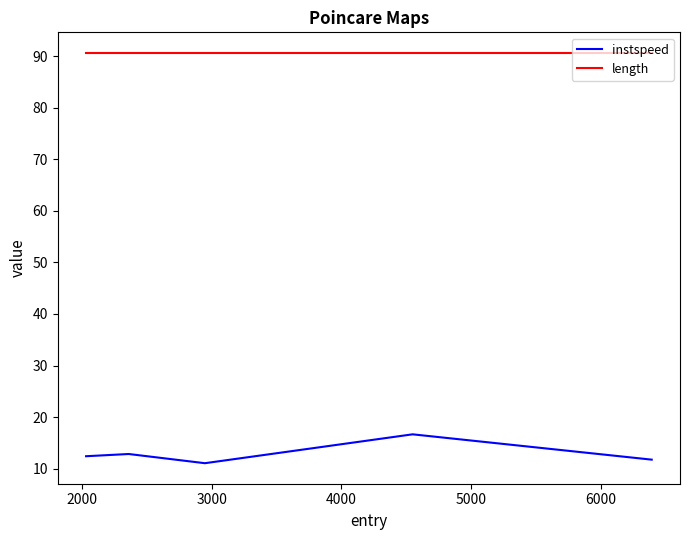

Rank the series by their maximum value, from highest to lowest.

length, instspeed